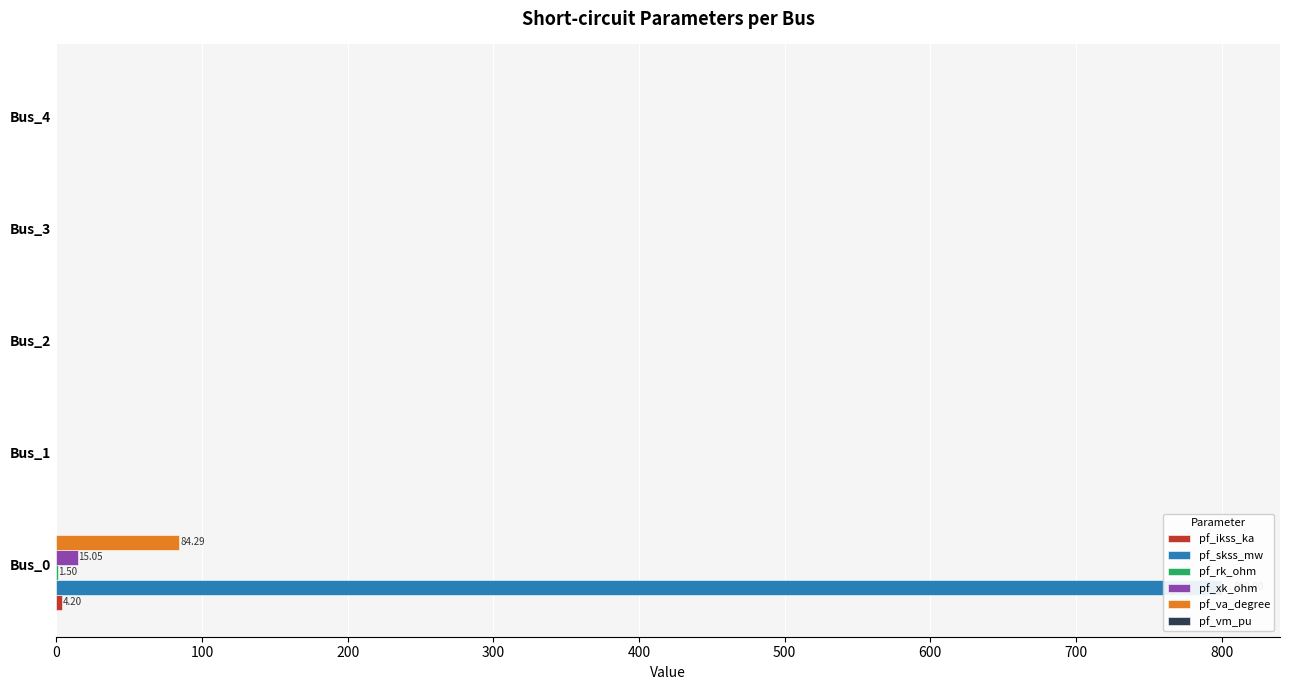

How many categories are shown in the chart?

5